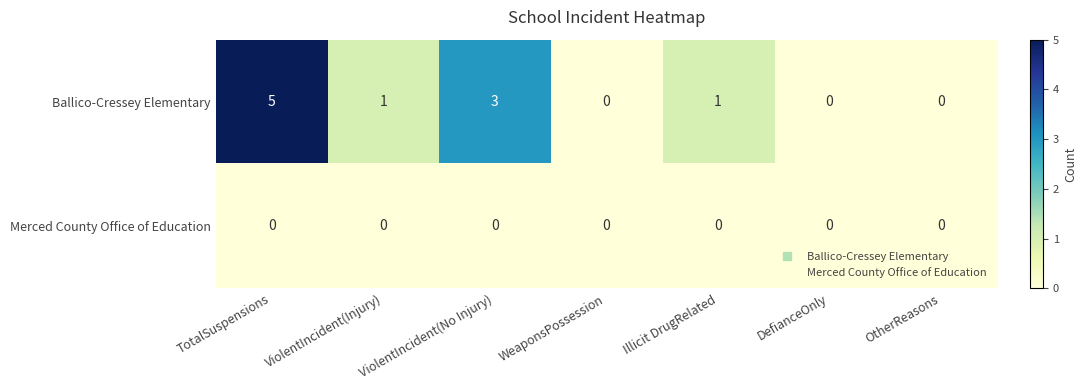

What is the difference between the Ballico-Cressey Elementary values at ViolentIncident(No Injury) and DefianceOnly?

3